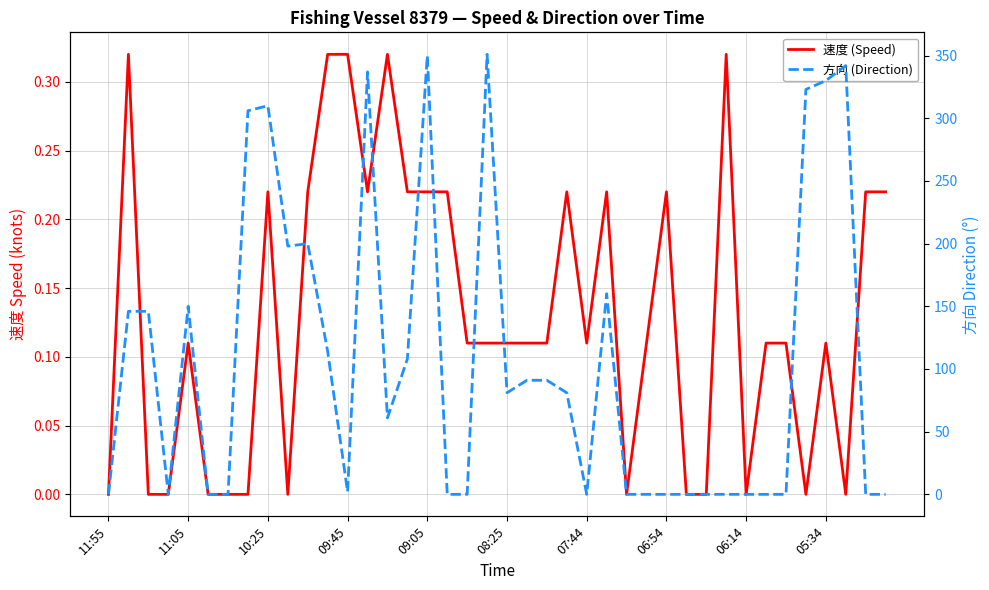

What is the total value across all series at 37?

342.0